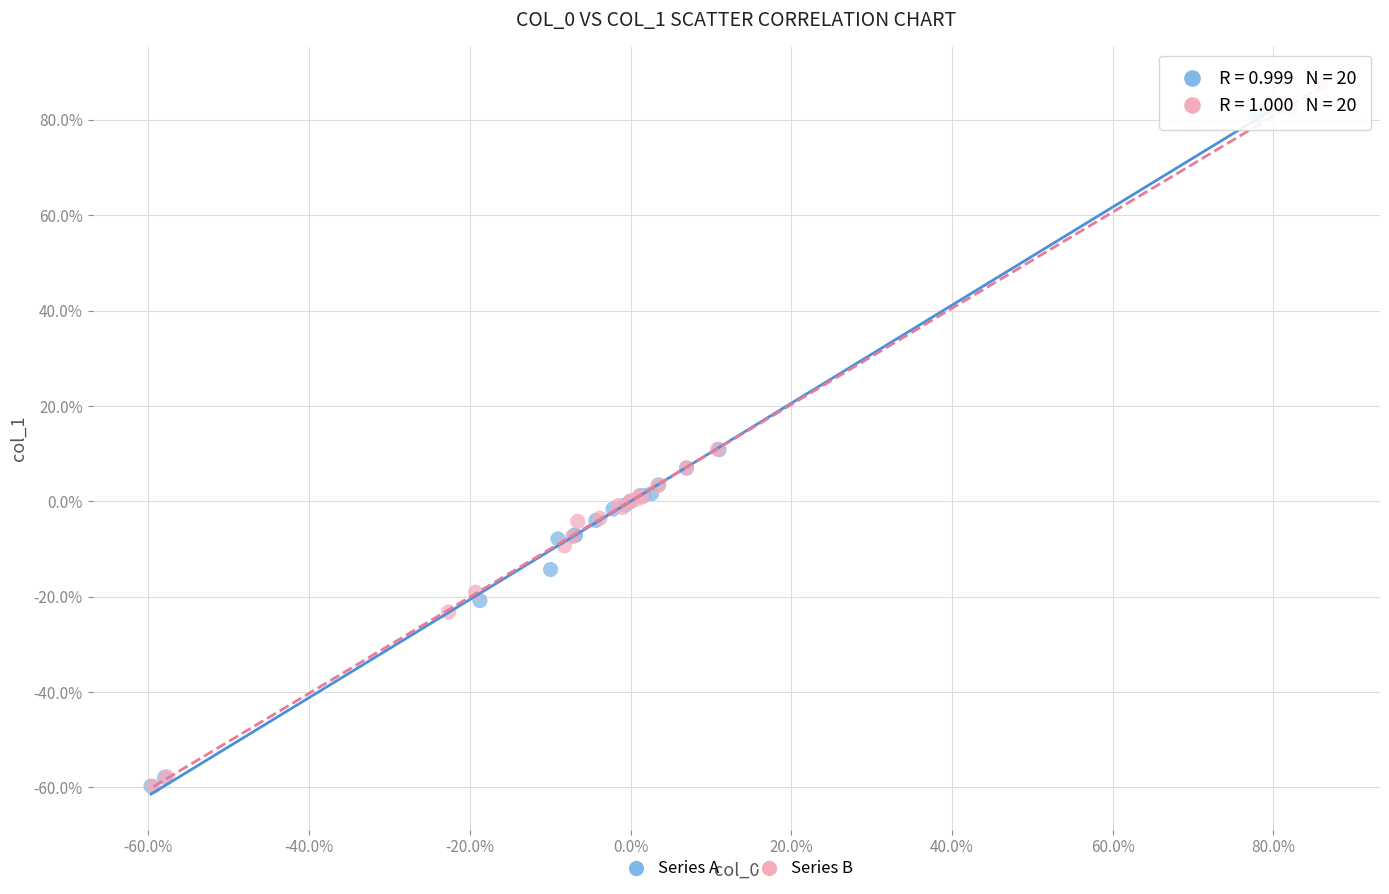

What are all the series names shown in the legend?

Series A, Series B